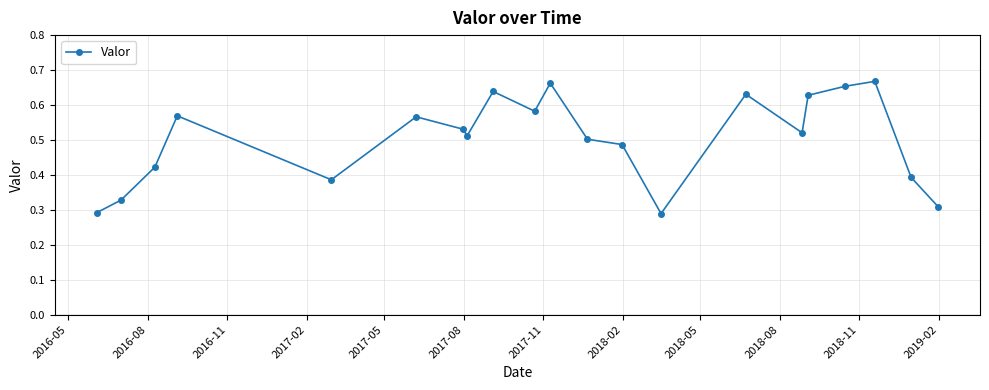

True or false: there are more than 2 points higher than both neighbors.

True